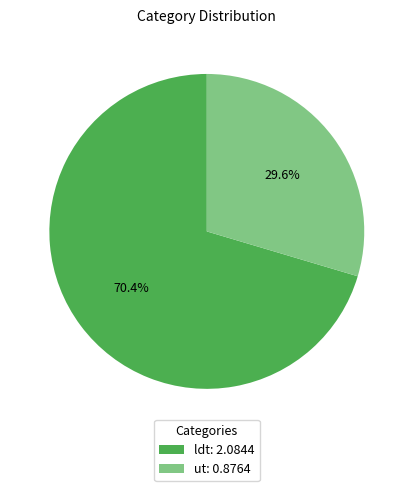

Is the sum of ldt and ut greater than half?

Yes